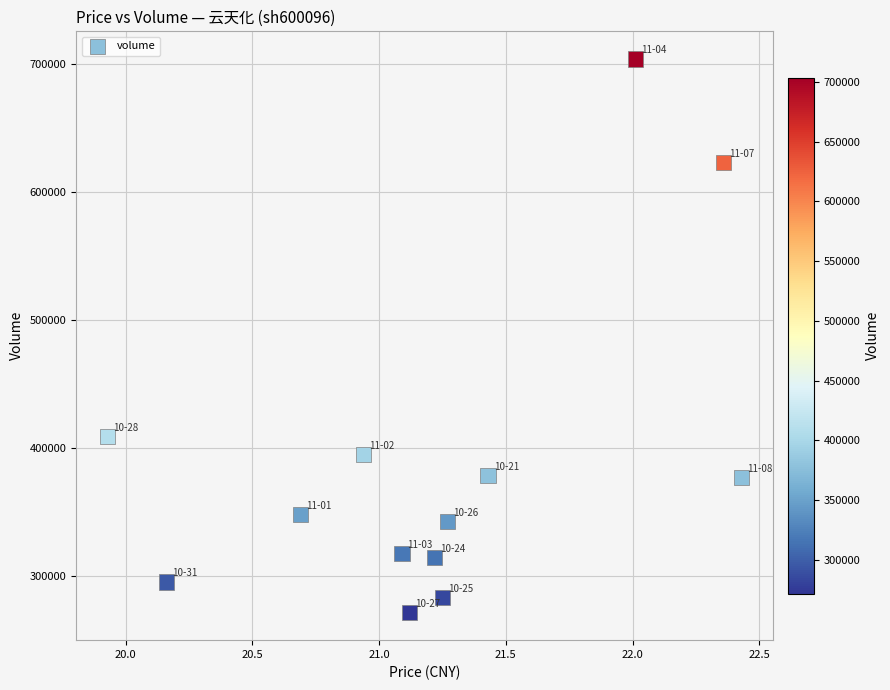

What is the range of Y values (max minus min)?

432474